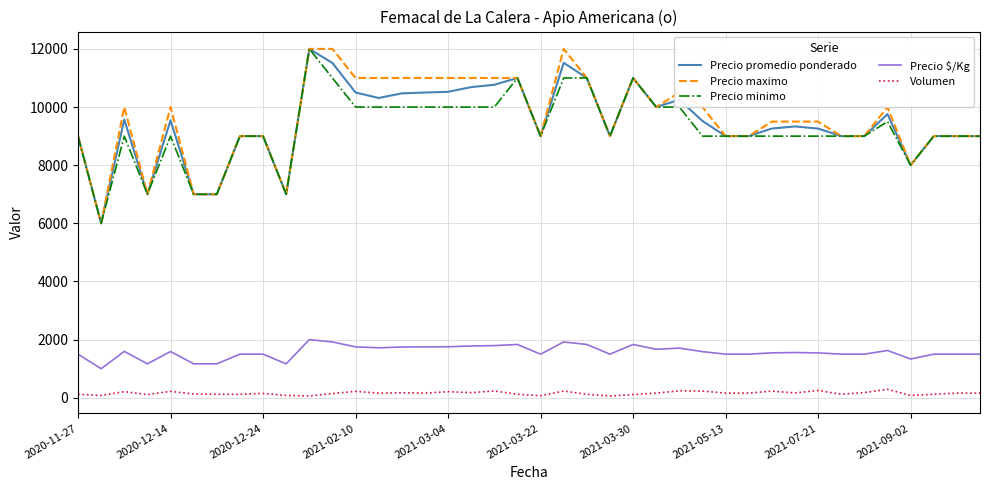

What is the maximum value for Precio minimo?

12000